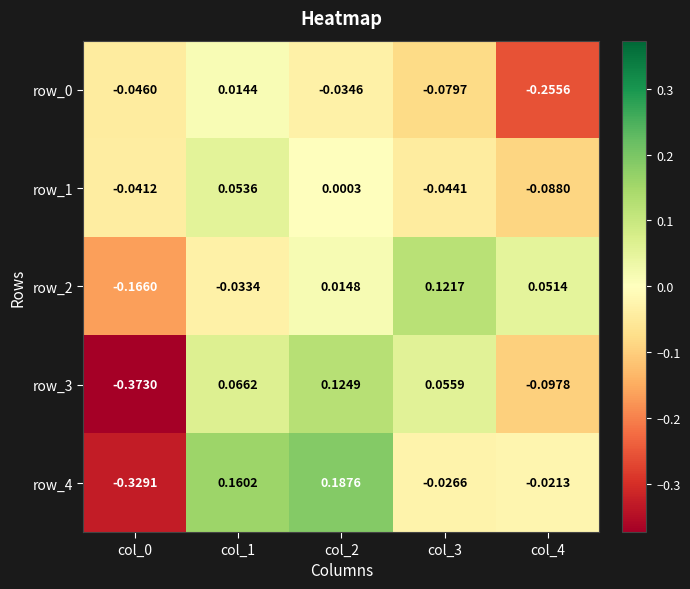

Is the value of row_2 at col_2 greater than the value of row_1 at col_4?

Yes